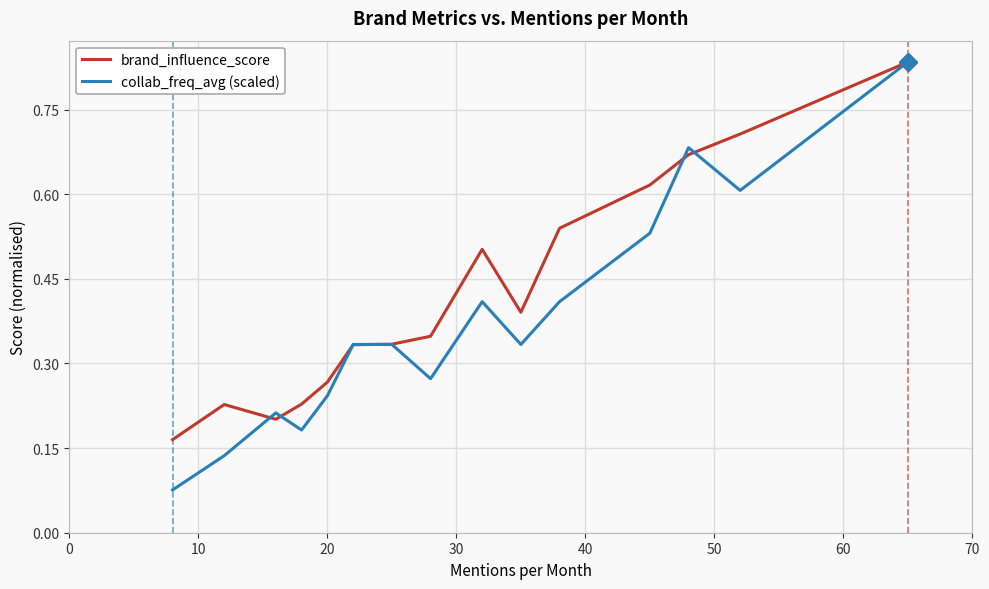

Which series has the largest total across all categories?

brand_influence_score